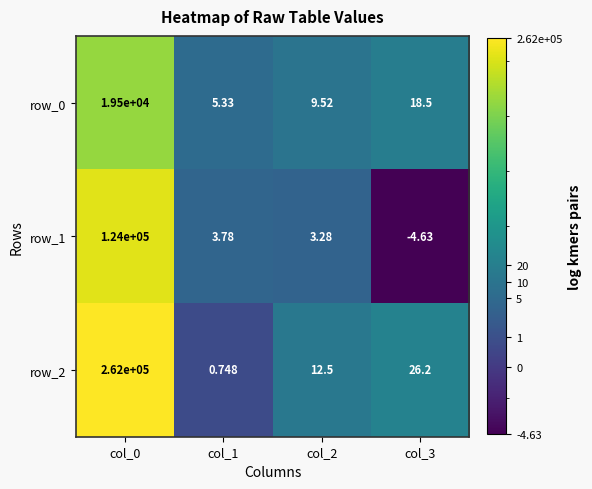

What is the spread (max minus min) of values at col_1?

4.6